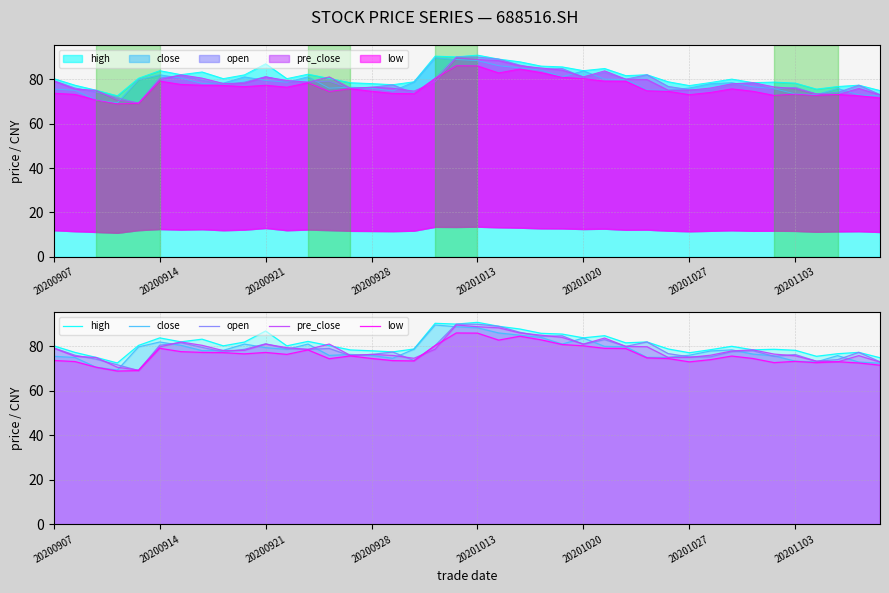

Rank the series by their maximum value, from highest to lowest.

high, open, close, pre_close, low